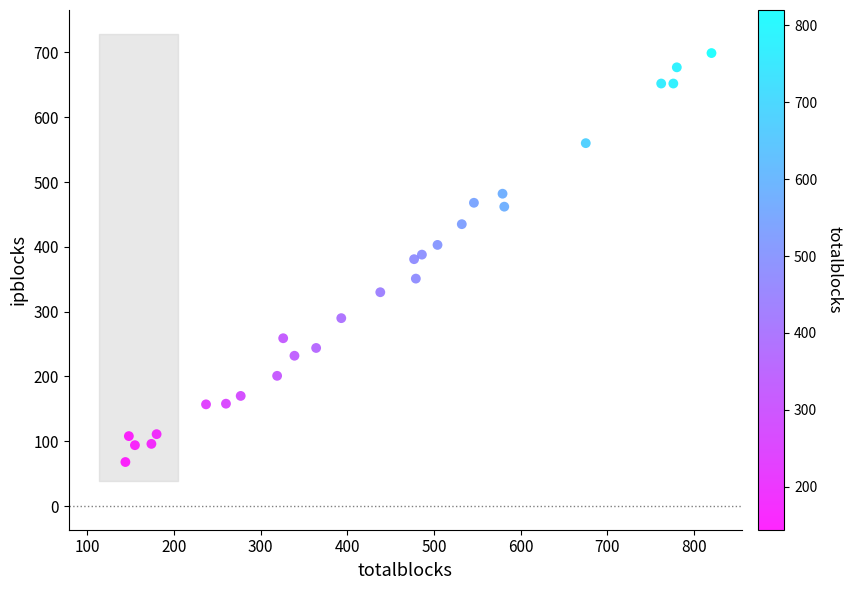

What is the range of X values (max minus min)?

676